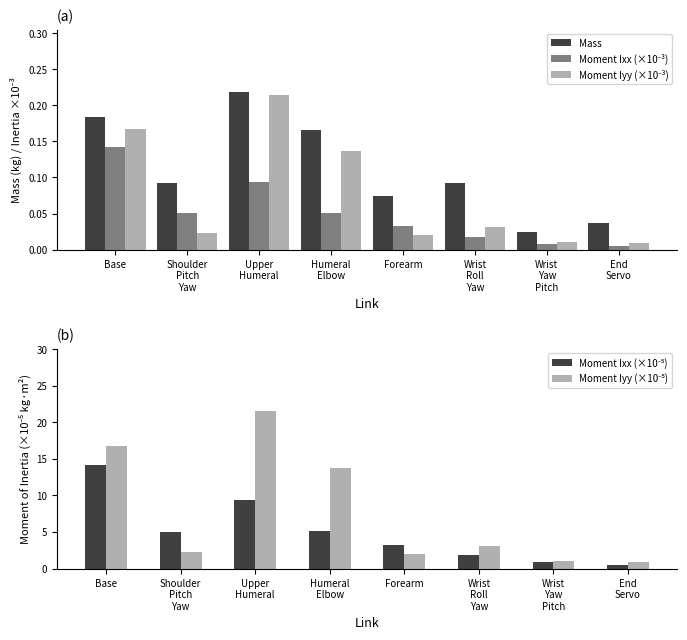

How many groups of bars are there?

8